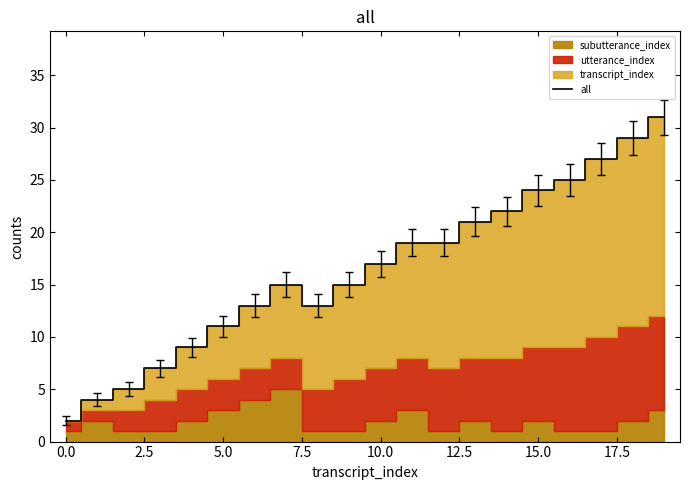

Which label corresponds to the largest value in the chart?

19